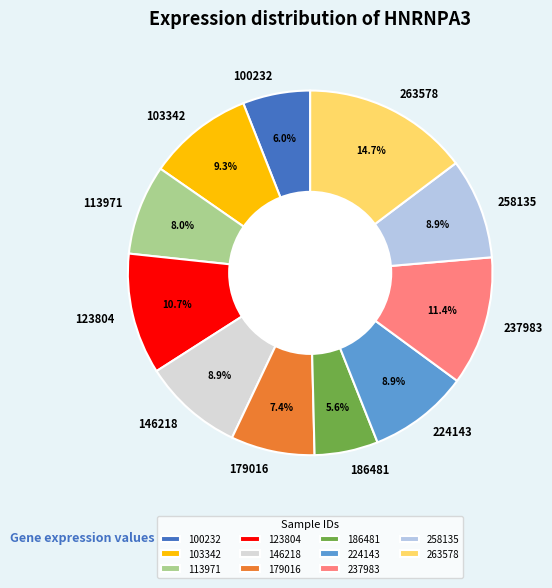

Does any single category account for the majority?

No